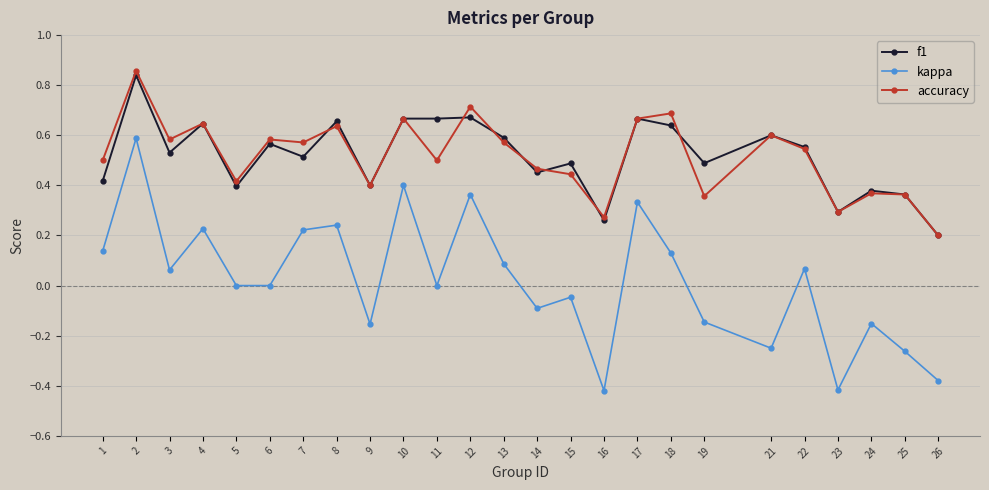

Which category has the lowest value in the f1 series?

26